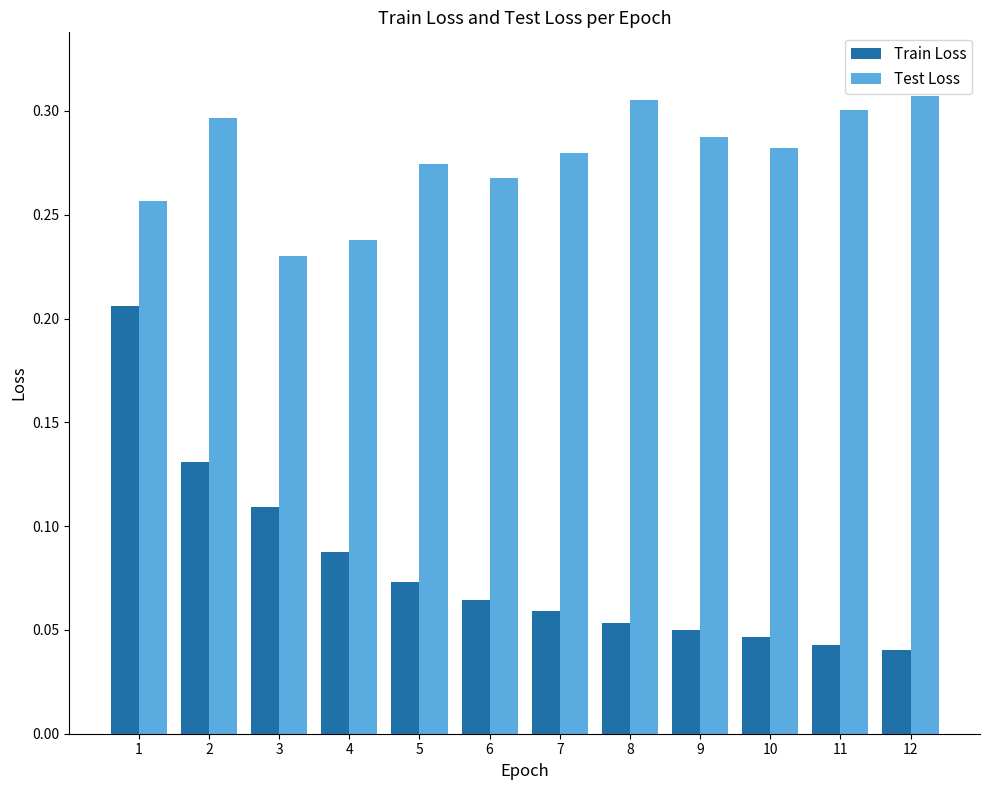

At which category is the sum across all series the highest?

1